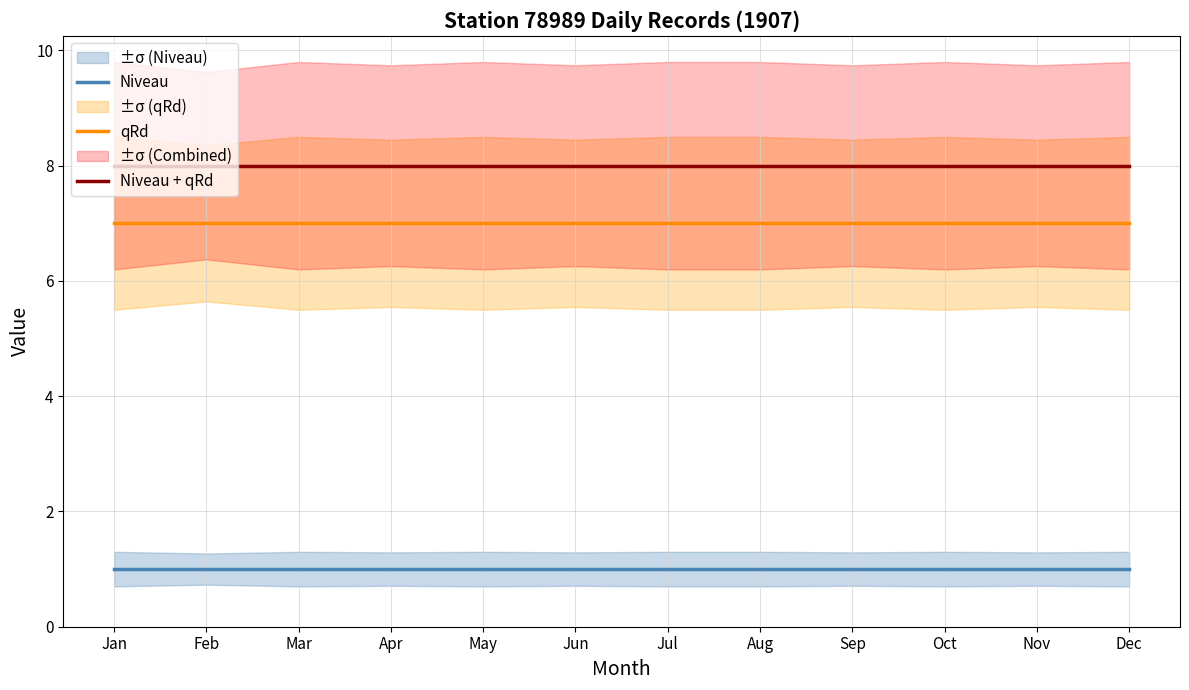

True or false: Niveau and qRd cross at least once.

False